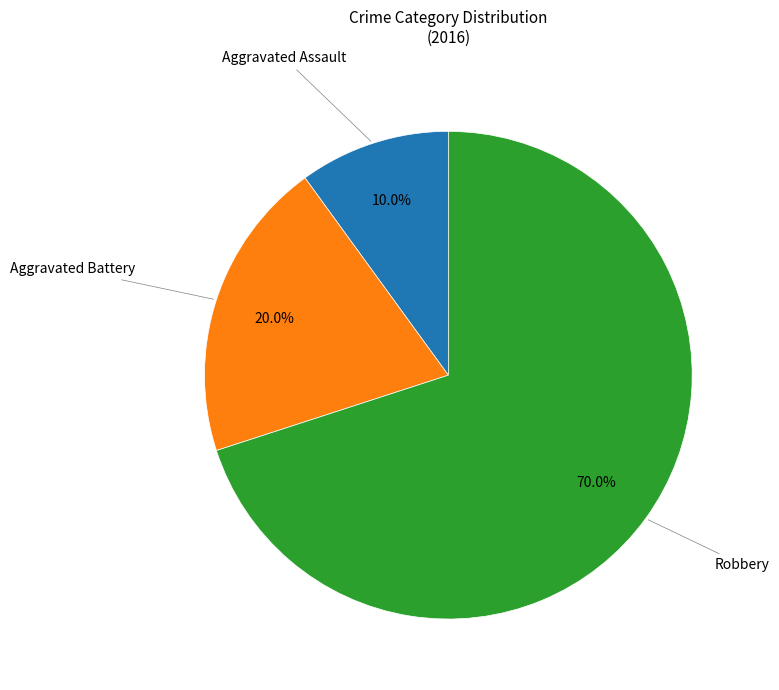

Does any single category account for the majority?

Yes